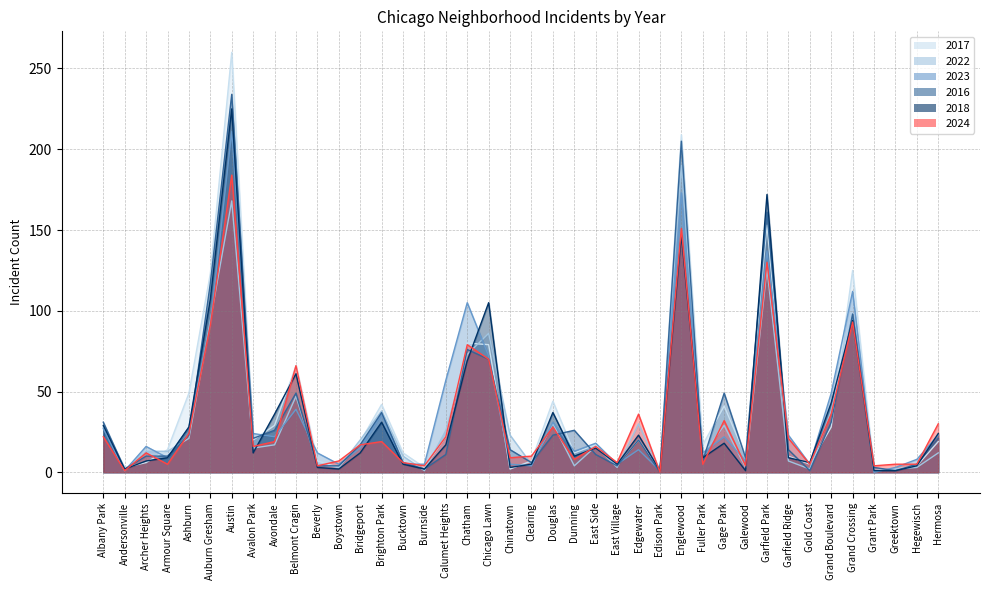

What position from the left is Hermosa?

40